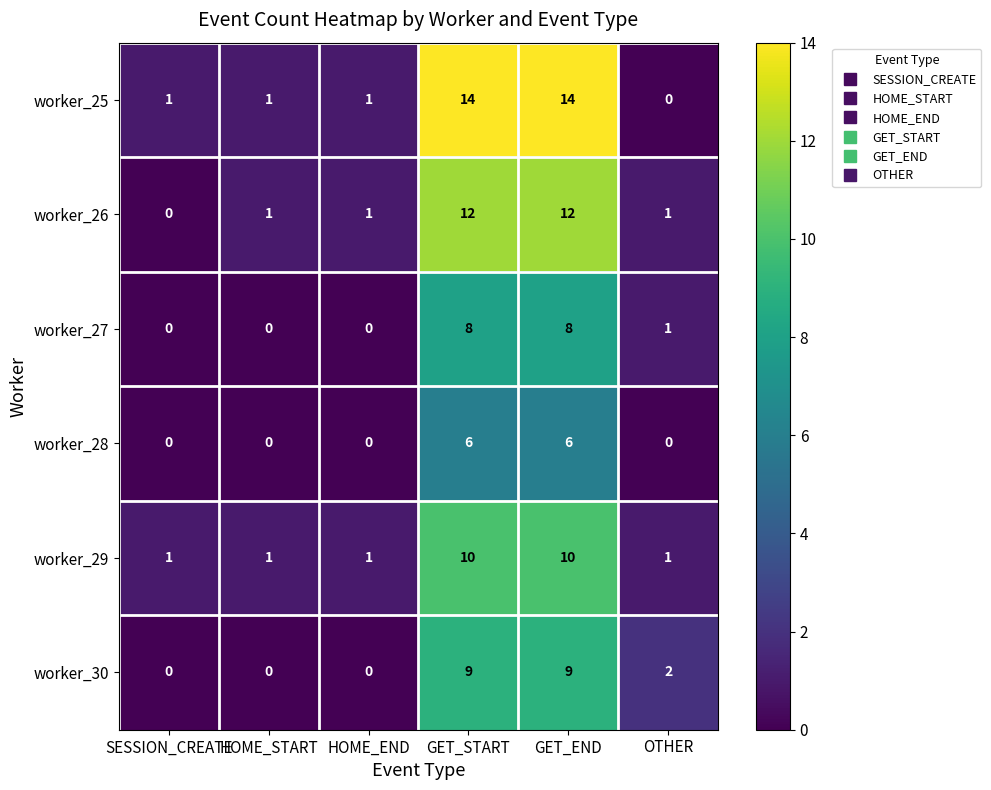

Which series has the widest spread of values?

worker_25